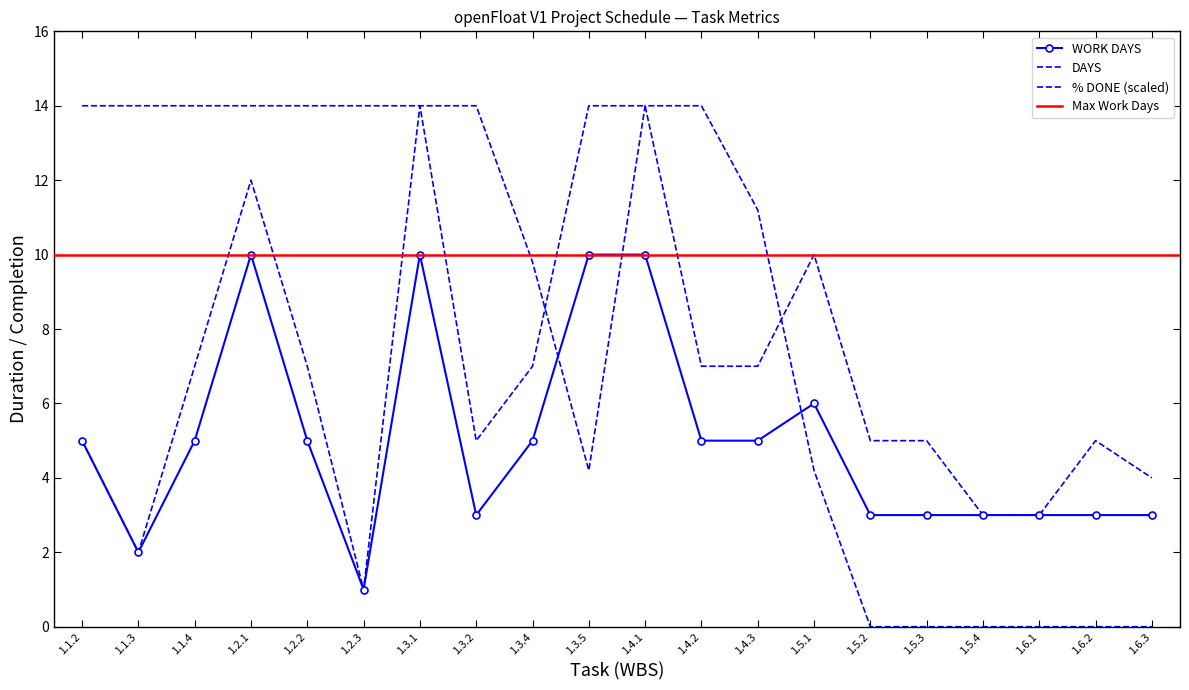

True or false: WORK DAYS and DAYS cross at least once.

False